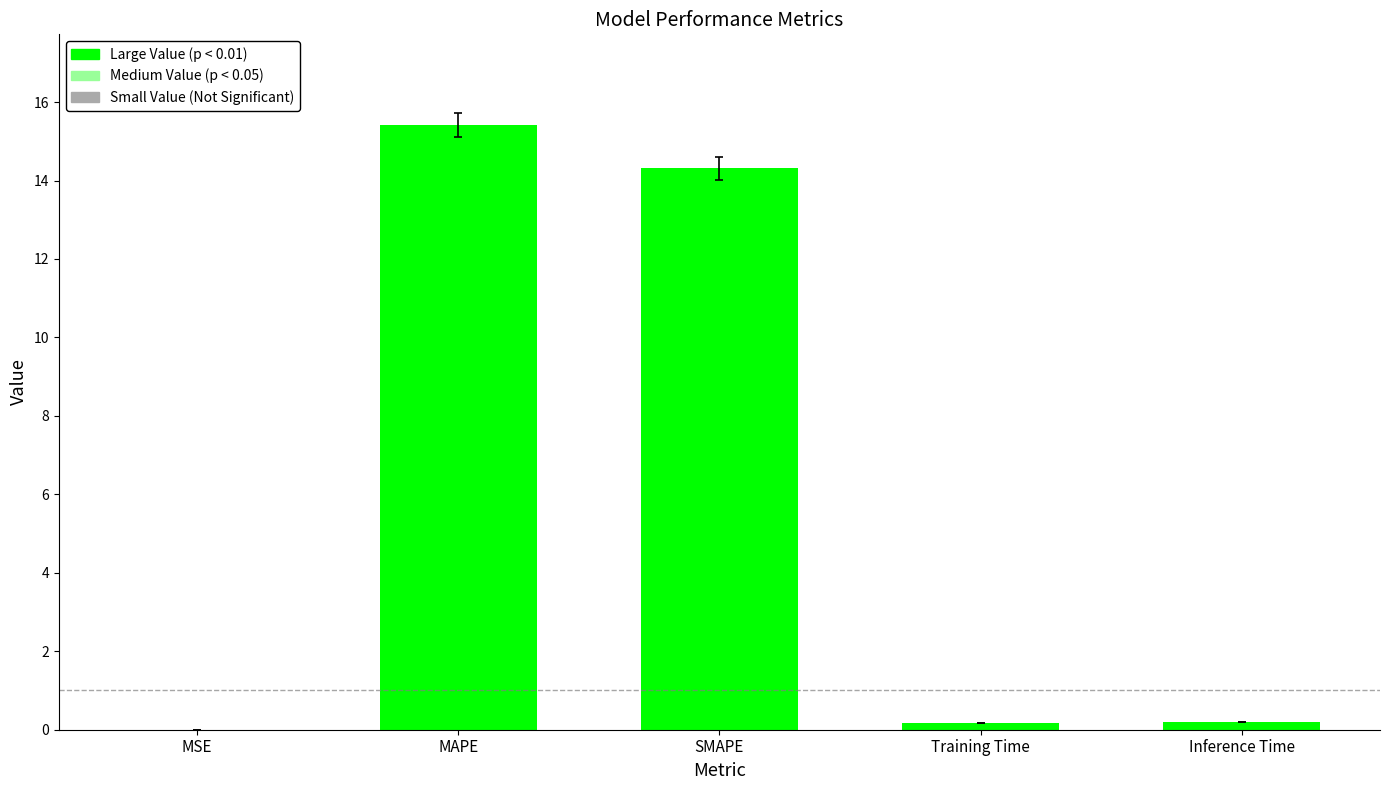

The value at MSE is 0.0. True or false?

True